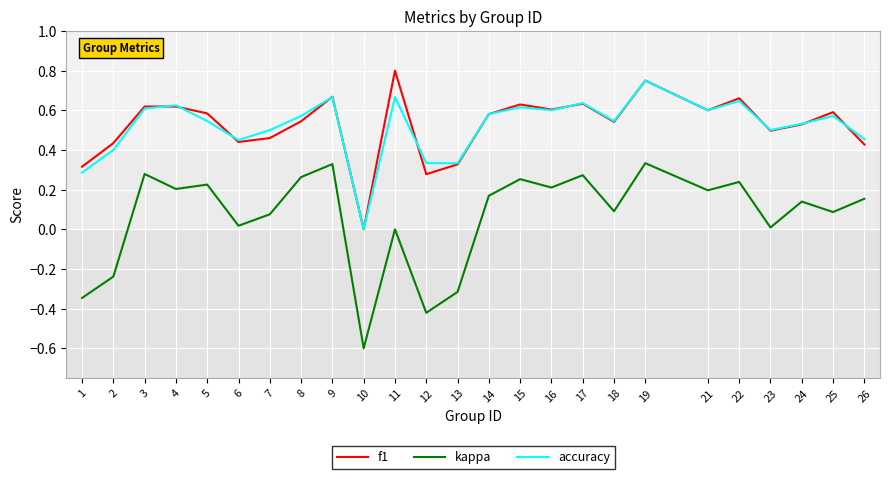

What is the minimum value shown in the chart?

-0.6